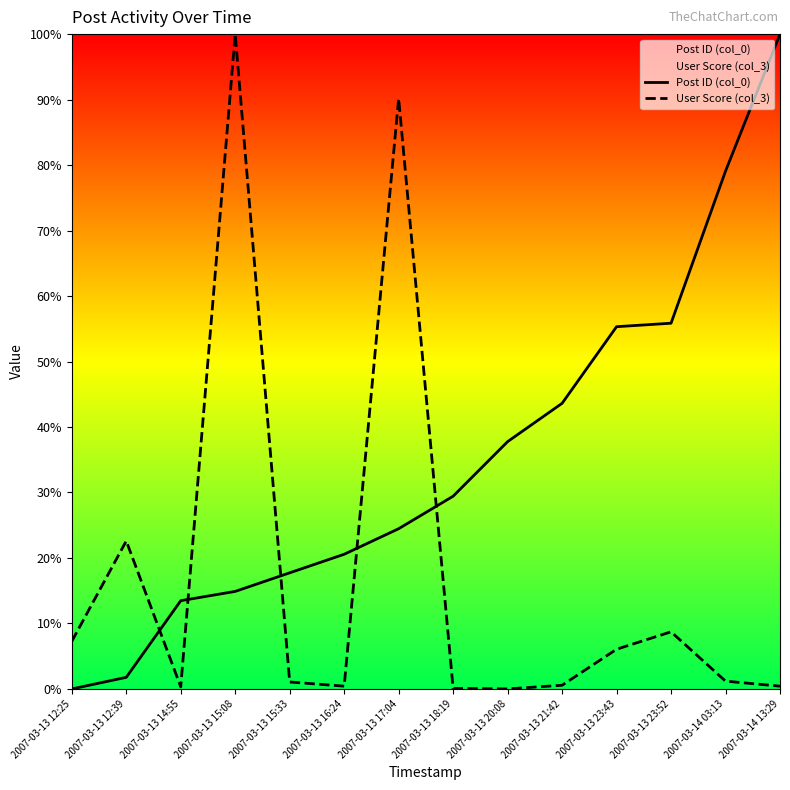

List the series in order of their peak value, highest first.

Post ID (col_0), User Score (col_3)